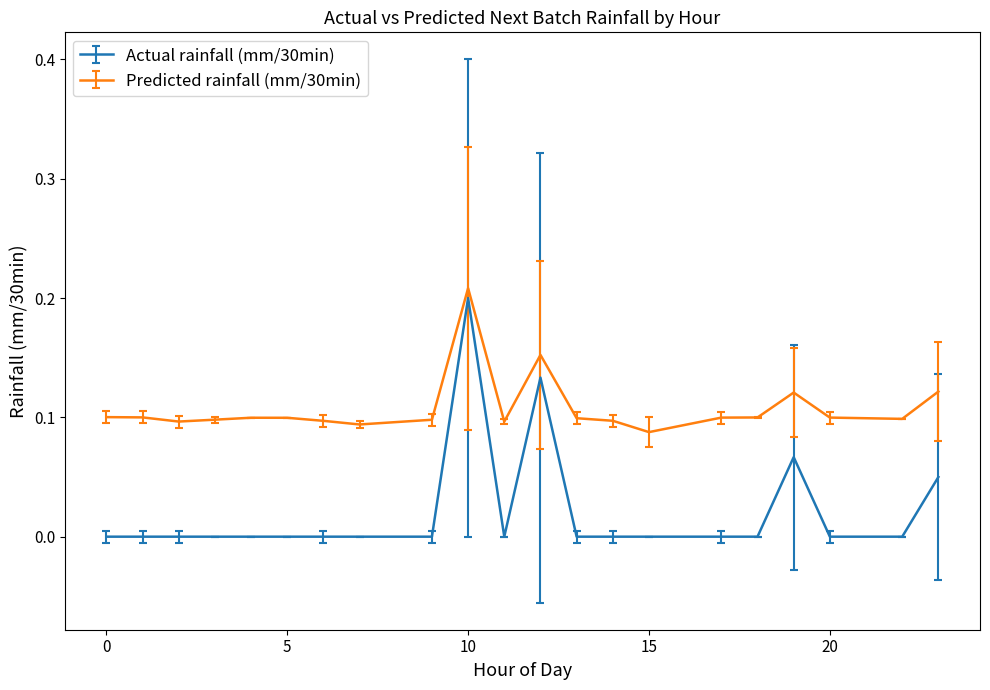

What is the sum of all Actual rainfall (mm/30min) values?

0.5